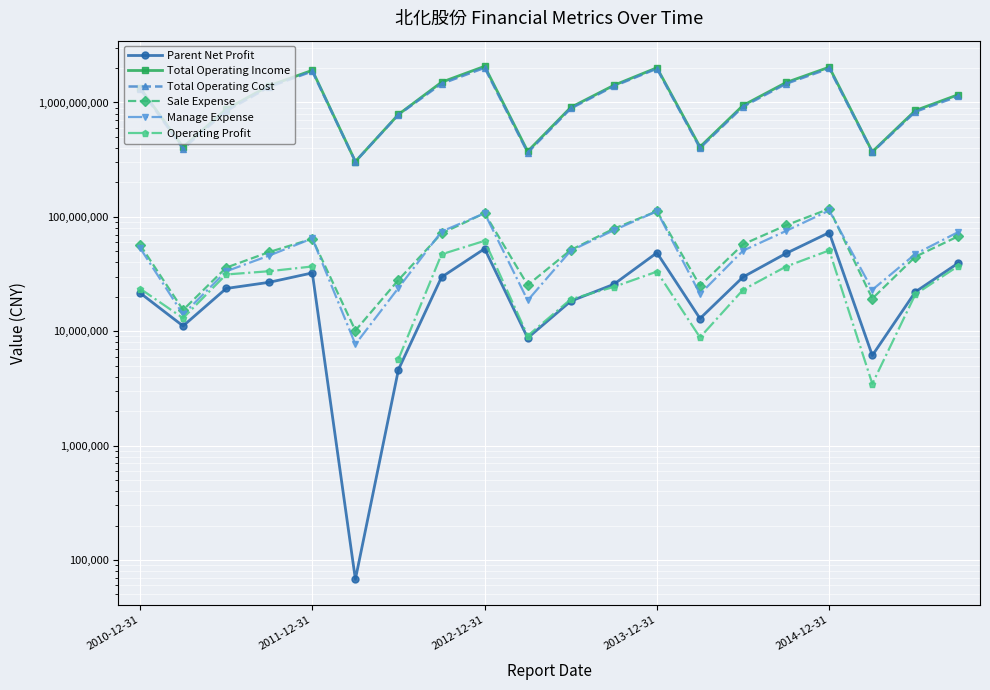

At which label does Parent Net Profit reach its peak?

2014-12-31